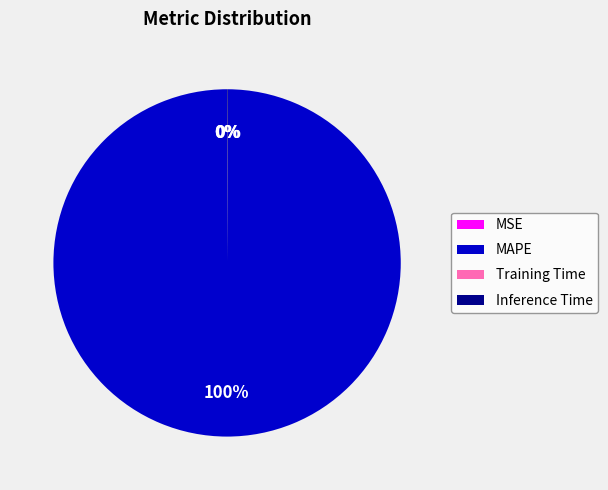

Which category has the biggest portion of the pie?

MAPE